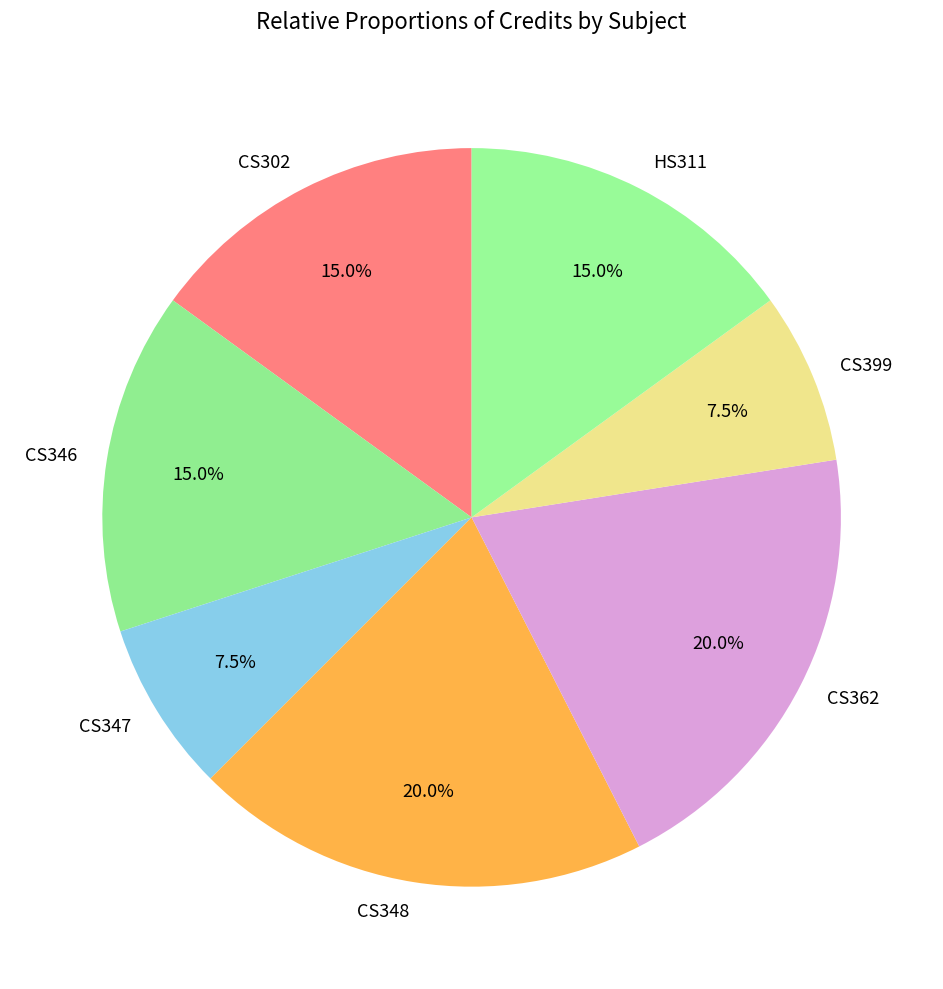

How many slices are in this pie chart?

7